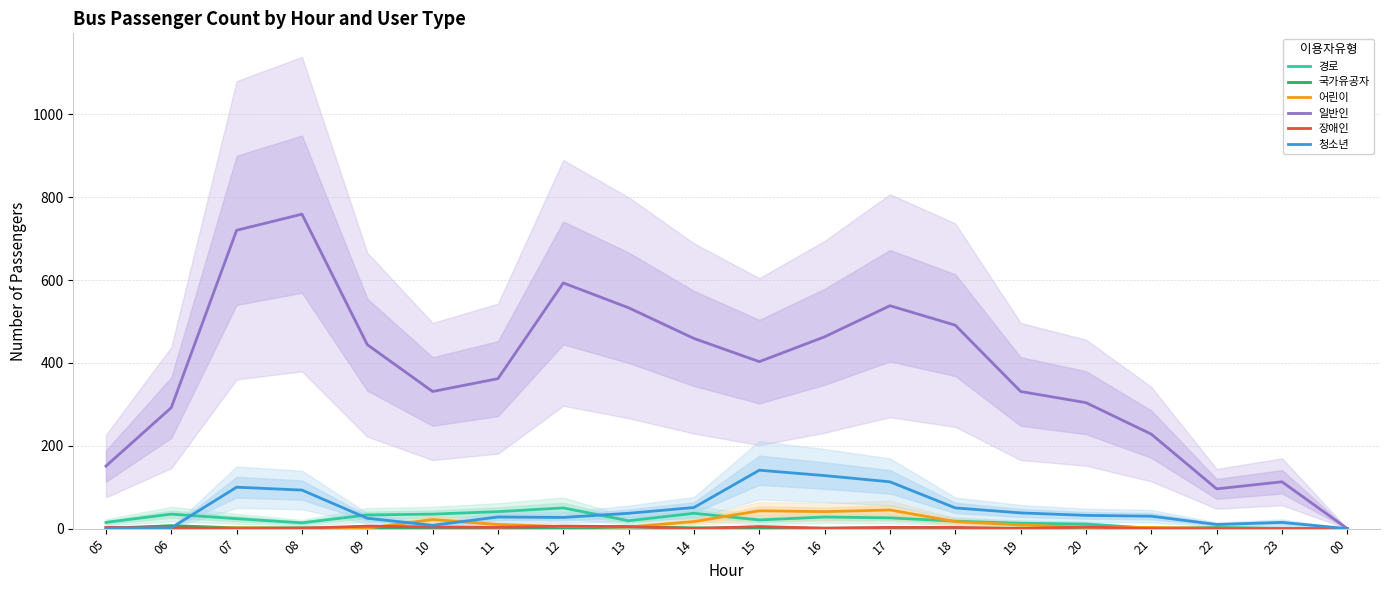

How many positive values does the 어린이 series have?

16